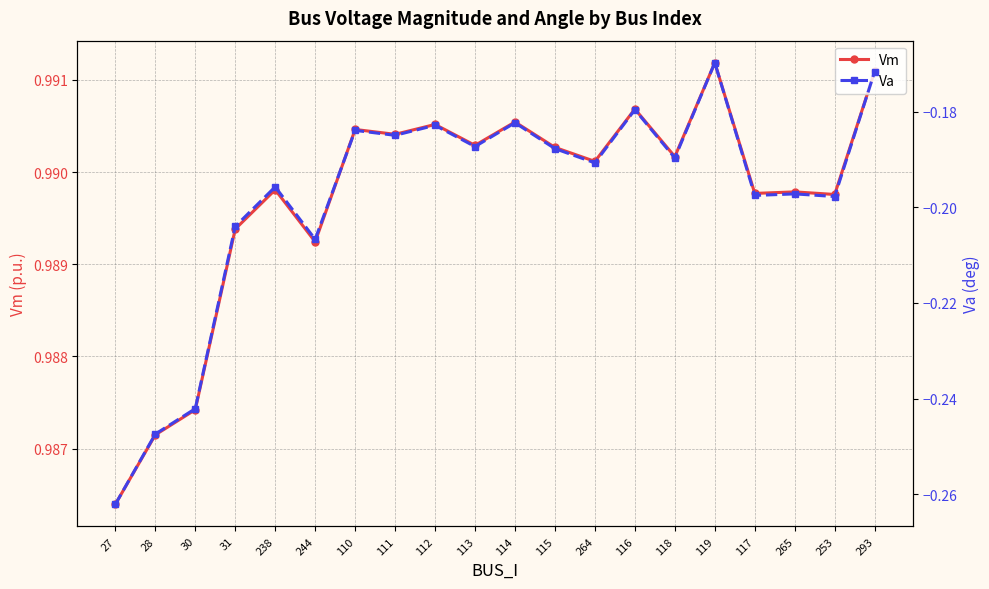

What position from the right is 293?

1